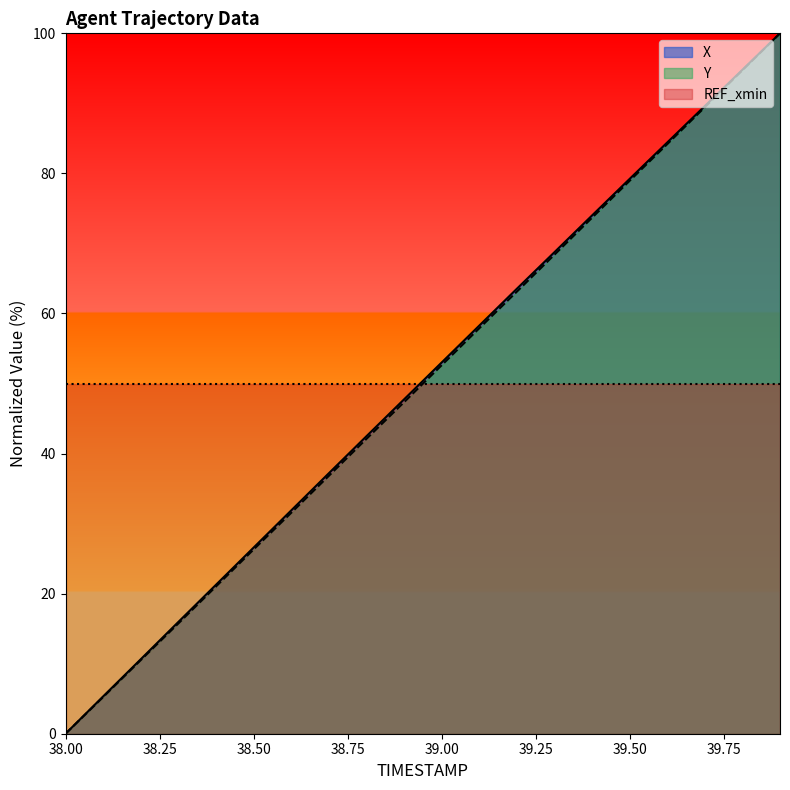

At which label does Y reach its minimum?

38.00